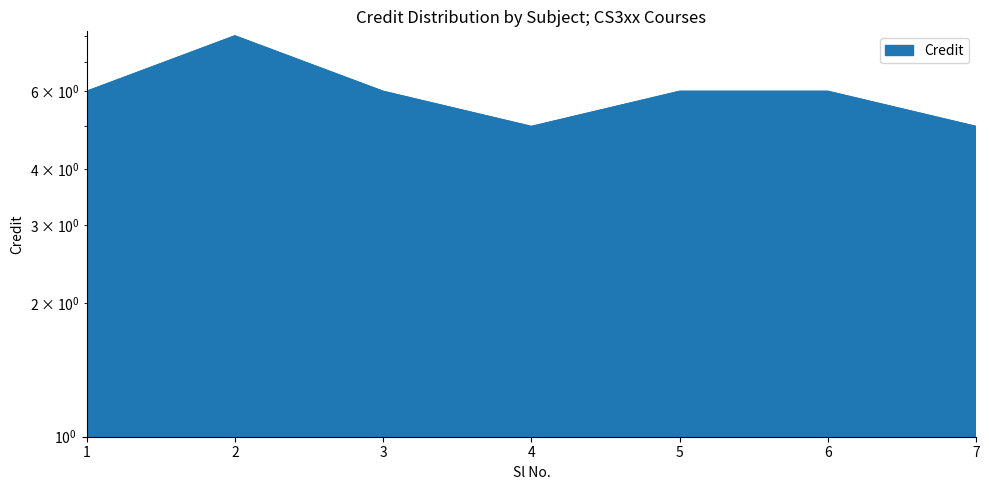

What is the ratio of the value at 2 to the value at 4?

1.6